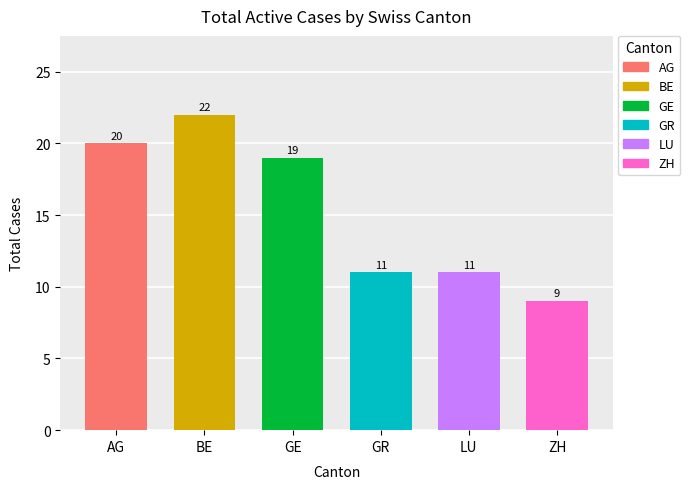

Is it true that AG equals 0 at GR?

False